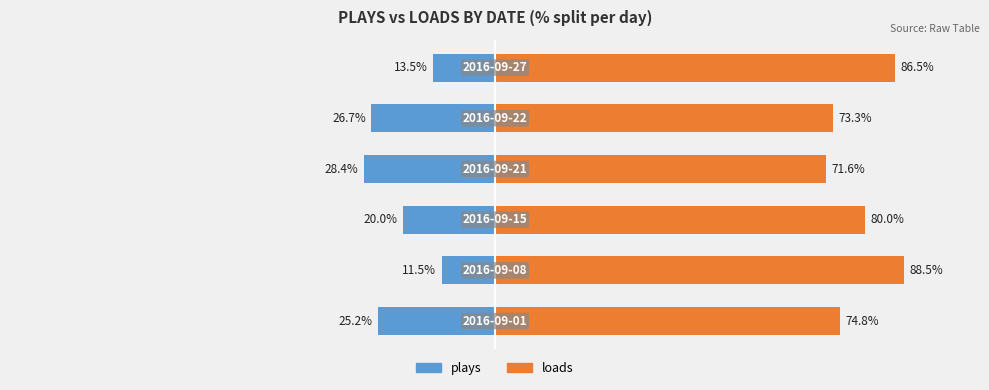

What is the average value of the loads series?

79.1